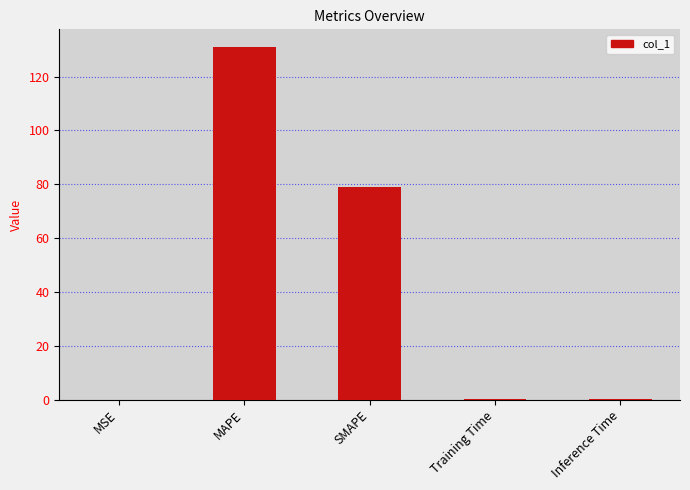

Are the bars horizontal?

No